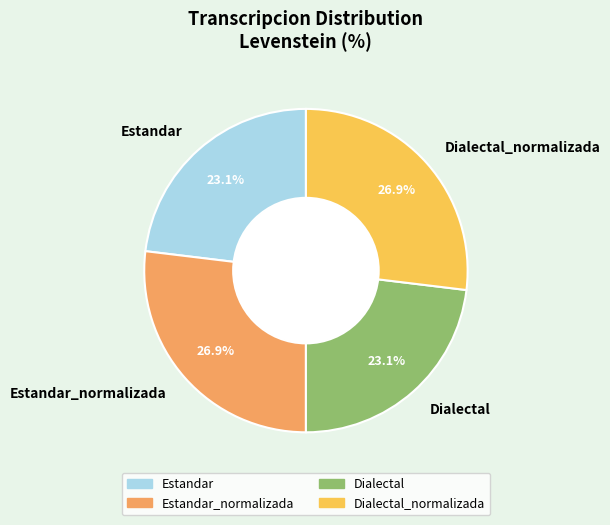

What is the total percentage of Estandar_normalizada and Dialectal_normalizada?

53.8%